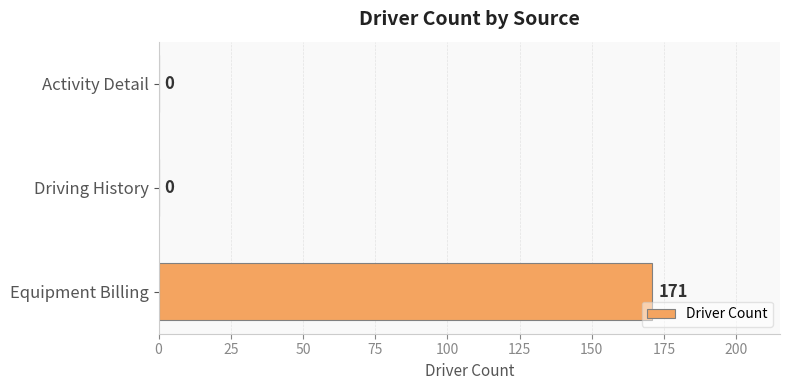

Between Equipment Billing and Driving History, which is larger?

Equipment Billing